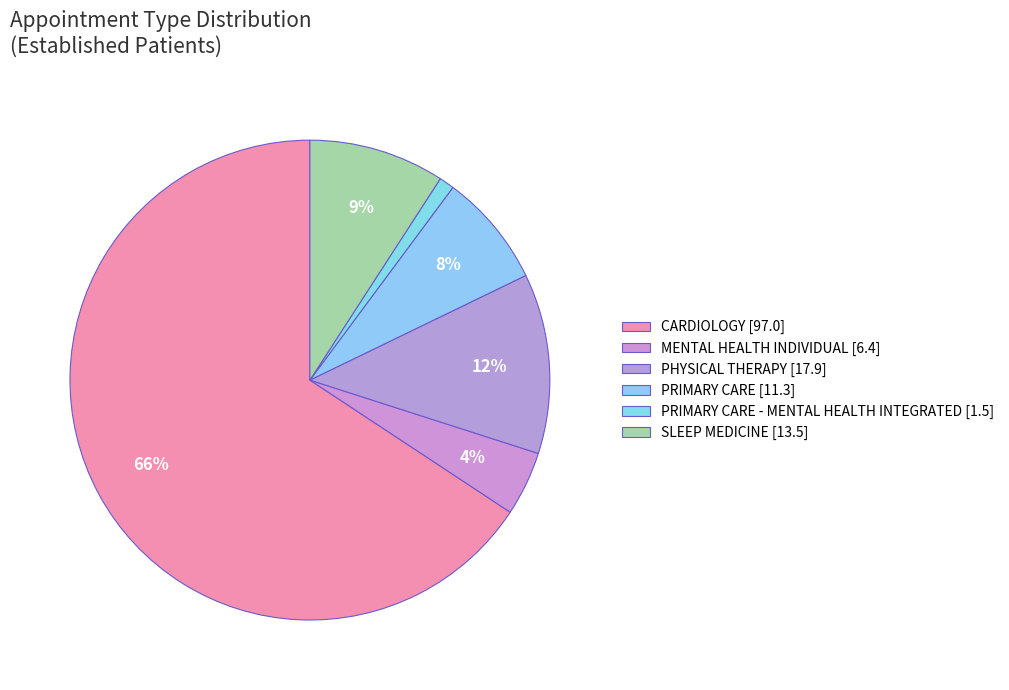

How many slices are in this pie chart?

6